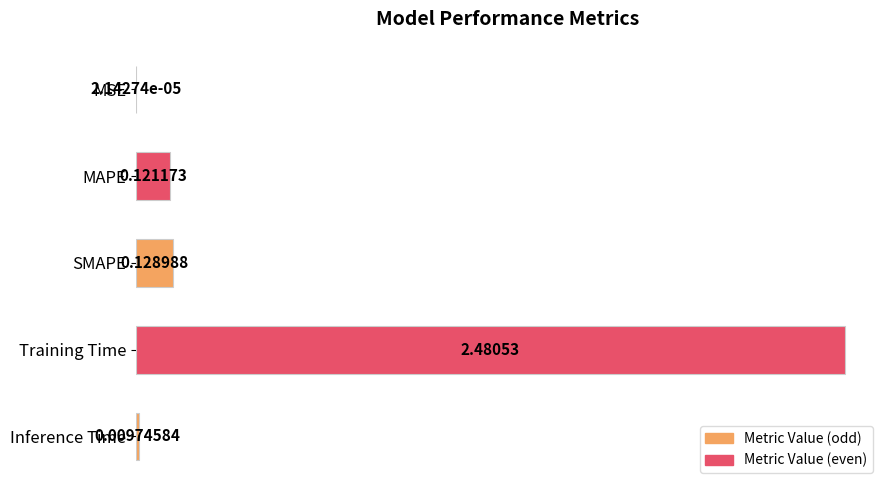

Which has a higher value, MSE or Inference Time?

Inference Time